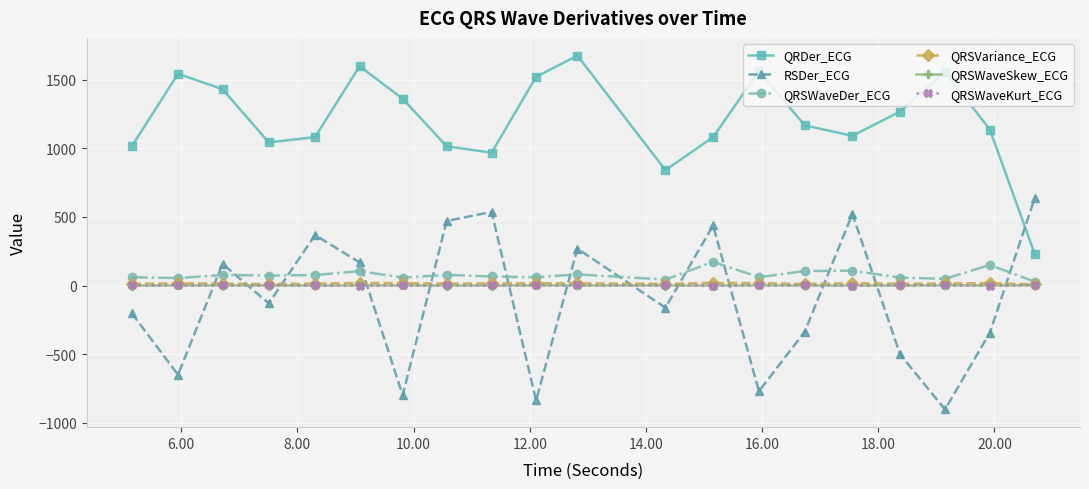

Which series has the largest total across all categories?

QRDer_ECG